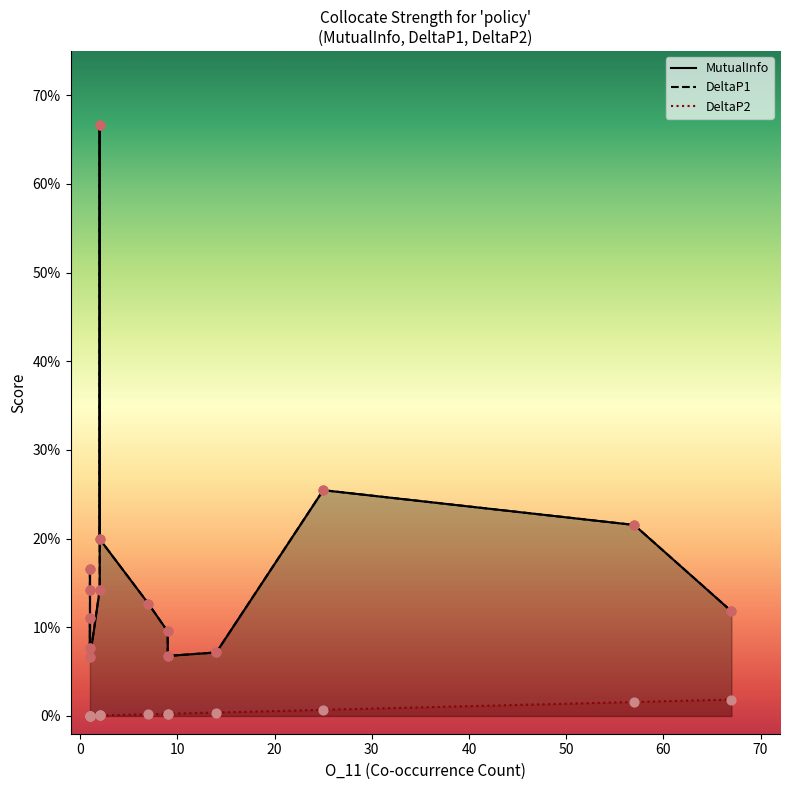

Which series contains the highest Y value?

MutualInfo